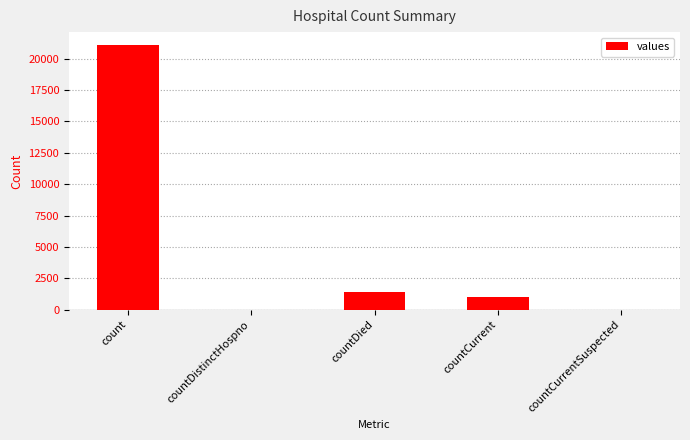

What is the change in value from count to countCurrent?

-20044